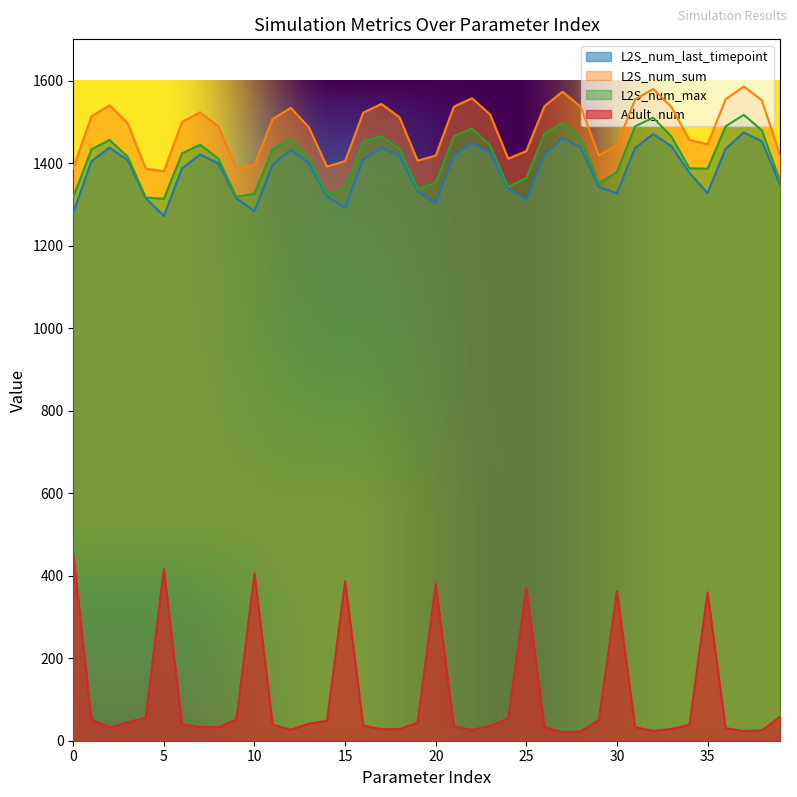

Count the number of data series in this chart.

4